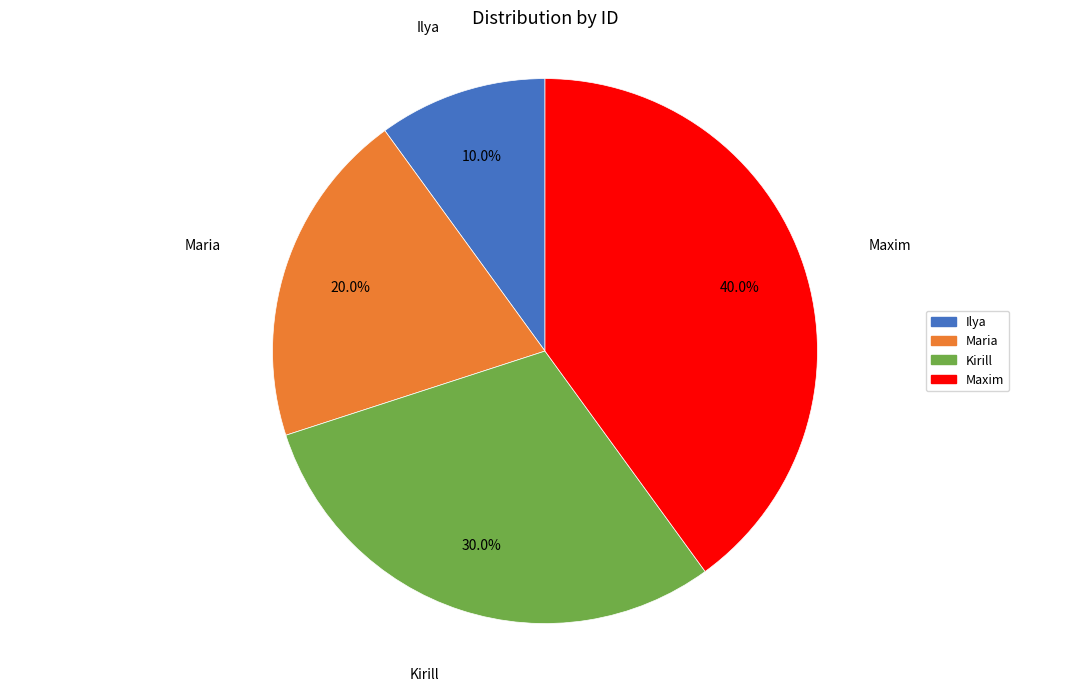

Does Maria account for over 50% of the chart?

No